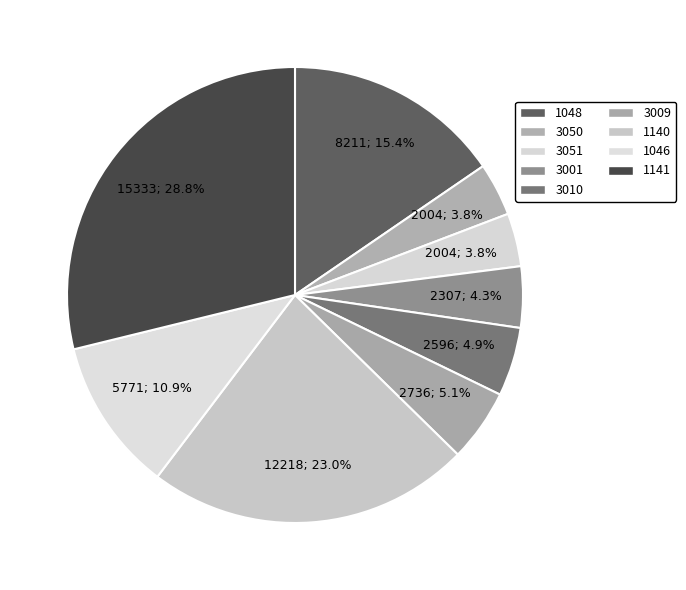

Rank the categories by value from highest to lowest.

1141, 1140, 1048, 1046, 3009, 3010, 3001, 3050, 3051